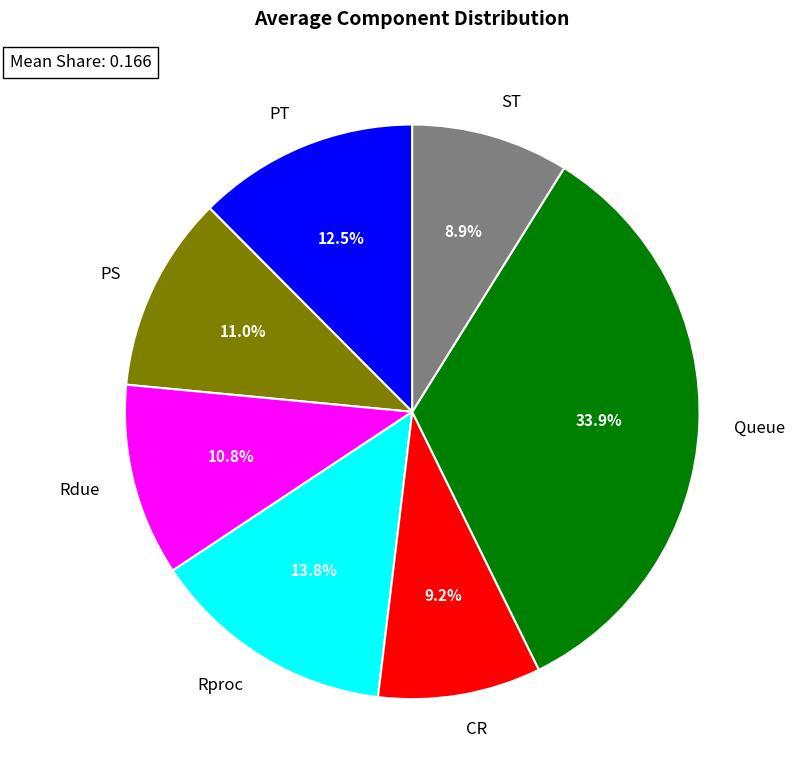

Is there any slice that represents more than half of the pie?

No